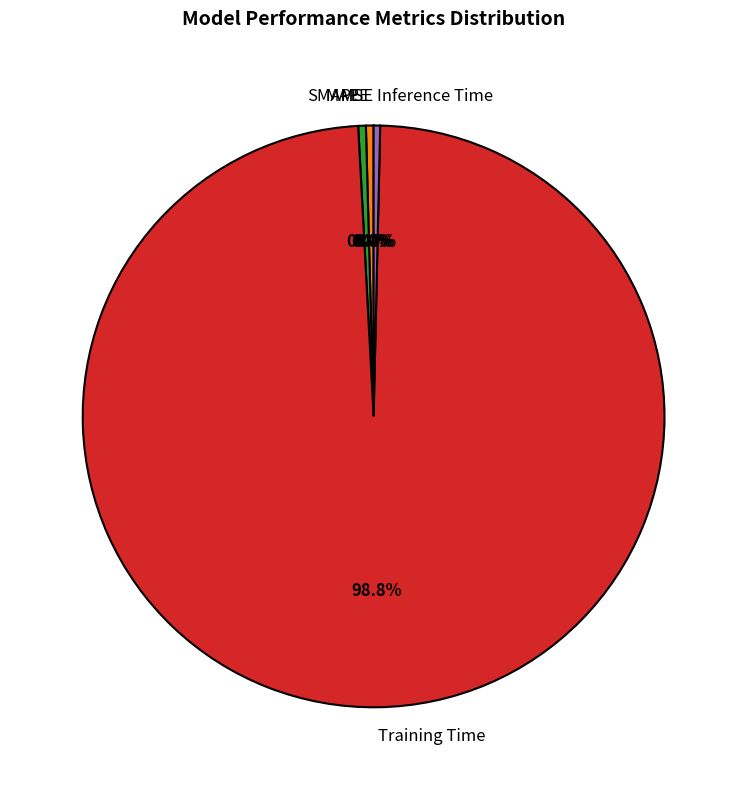

Which category has the biggest portion of the pie?

Training Time